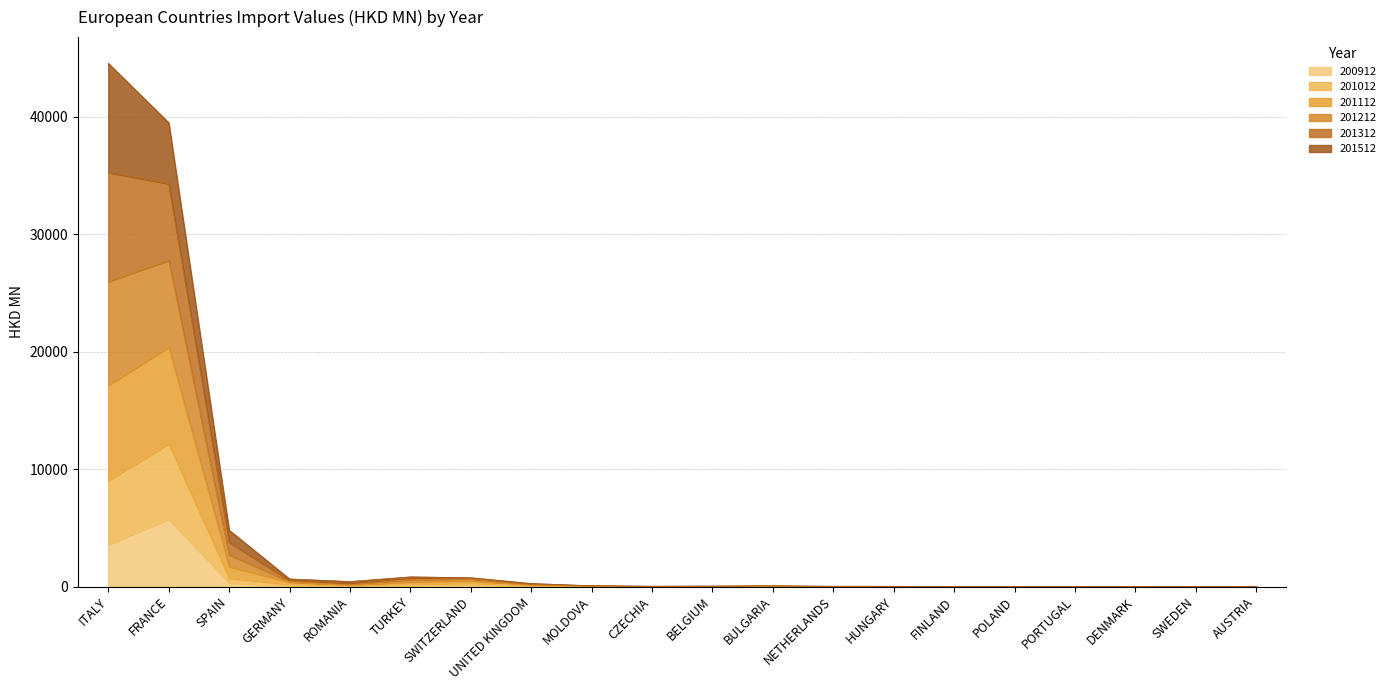

True or false: 201012 has more than 2 points higher than both neighbors.

True